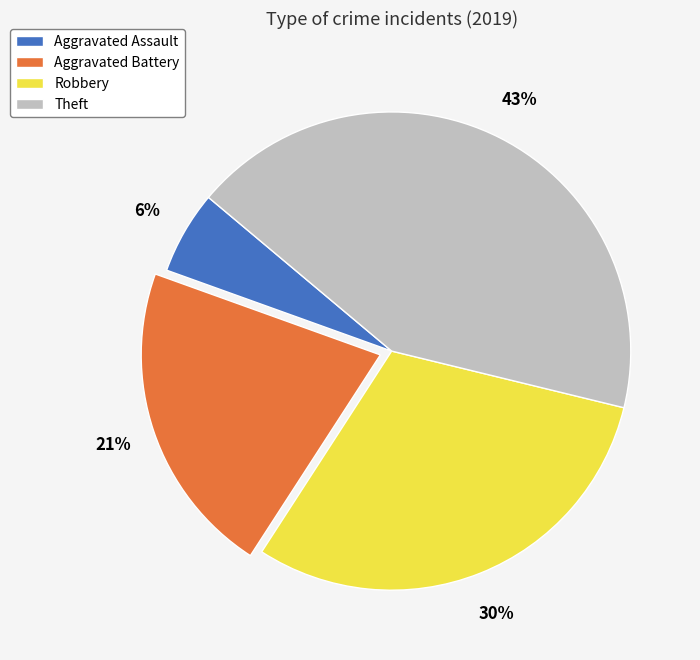

What is the largest slice in the pie chart?

Theft